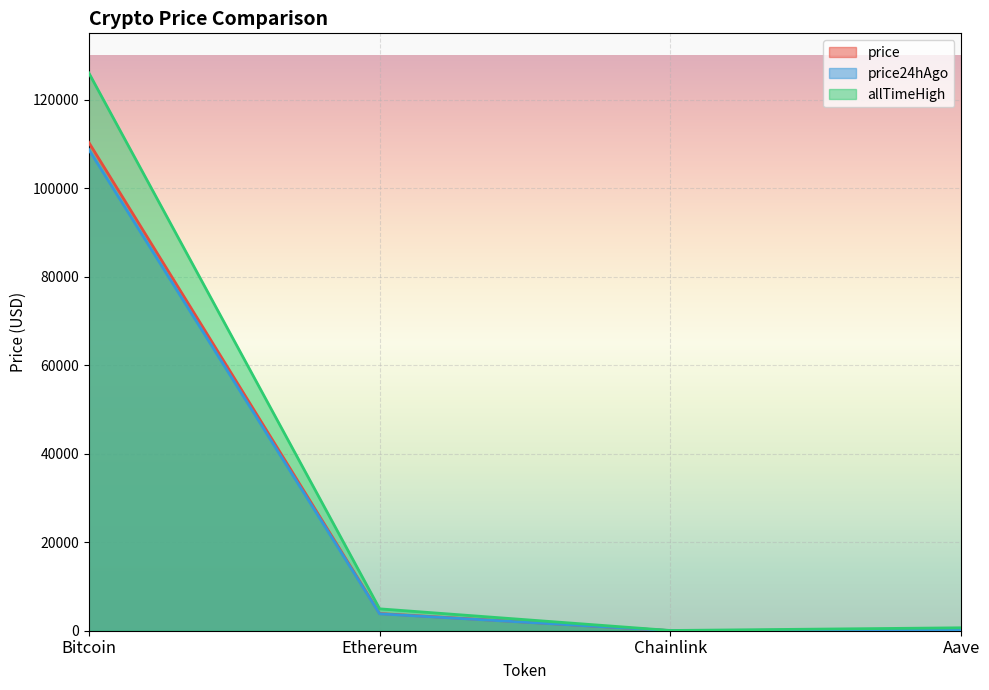

How many interior local valleys does the price24hAgo series have?

1